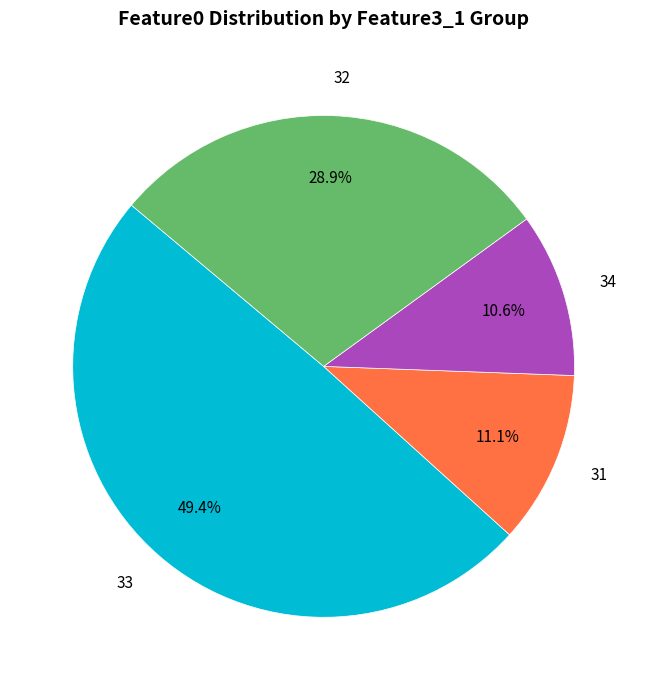

Approximately how many times larger is the value at 32 compared to 33?

0.6